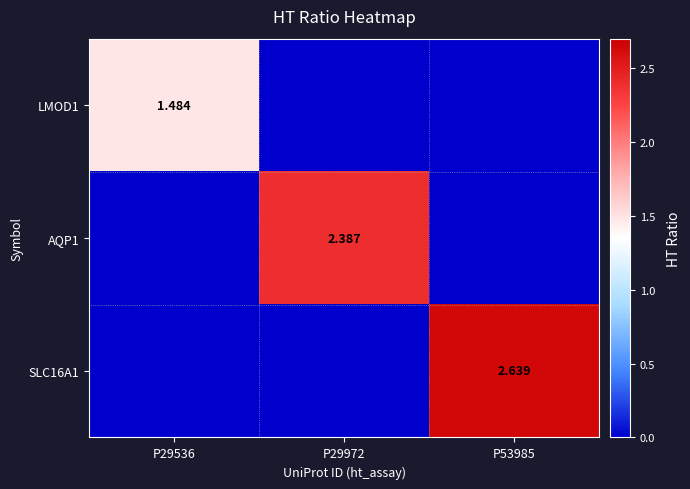

Count the LMOD1 values in the range 0 to 1.

2